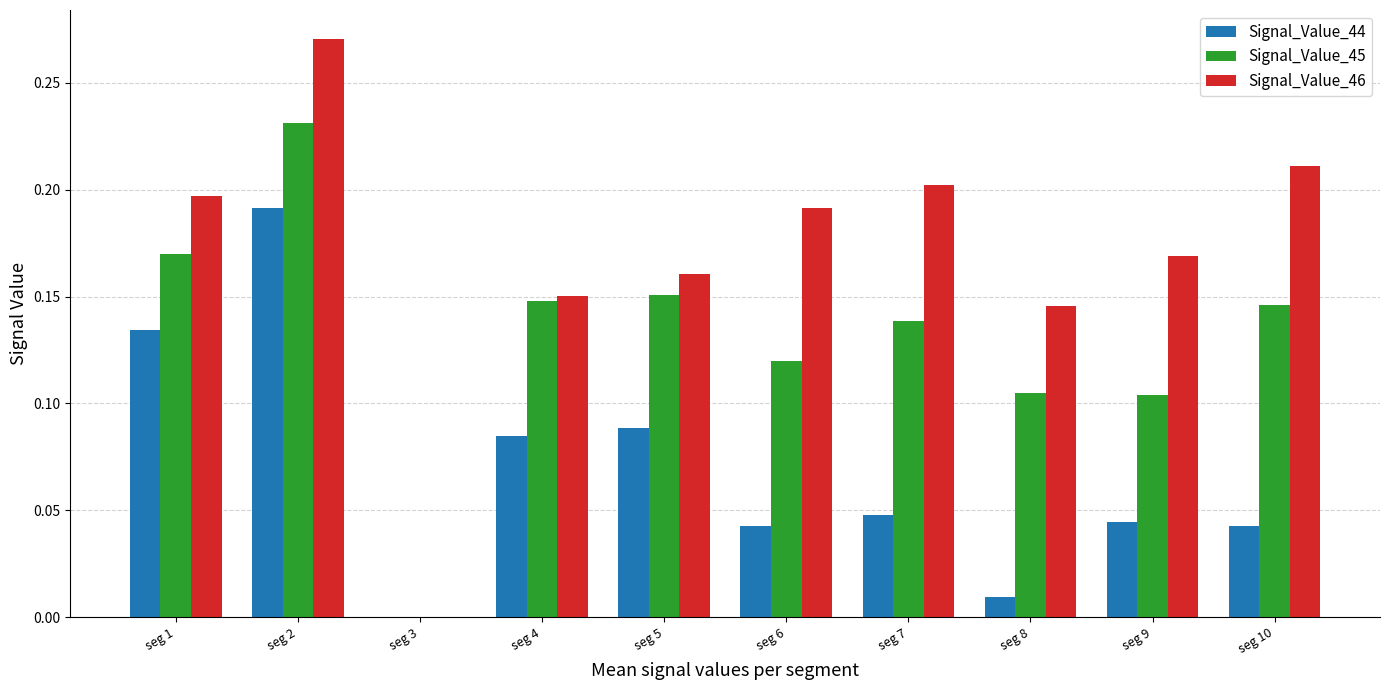

What is the total value across all series at seg 1?

0.5